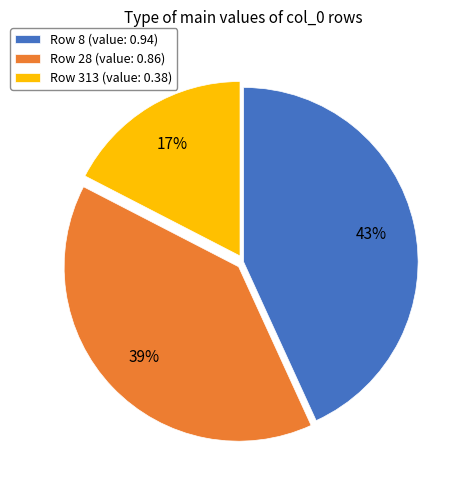

Which has a higher value, Row 313 (value: 0.38) or Row 28 (value: 0.86)?

Row 28 (value: 0.86)